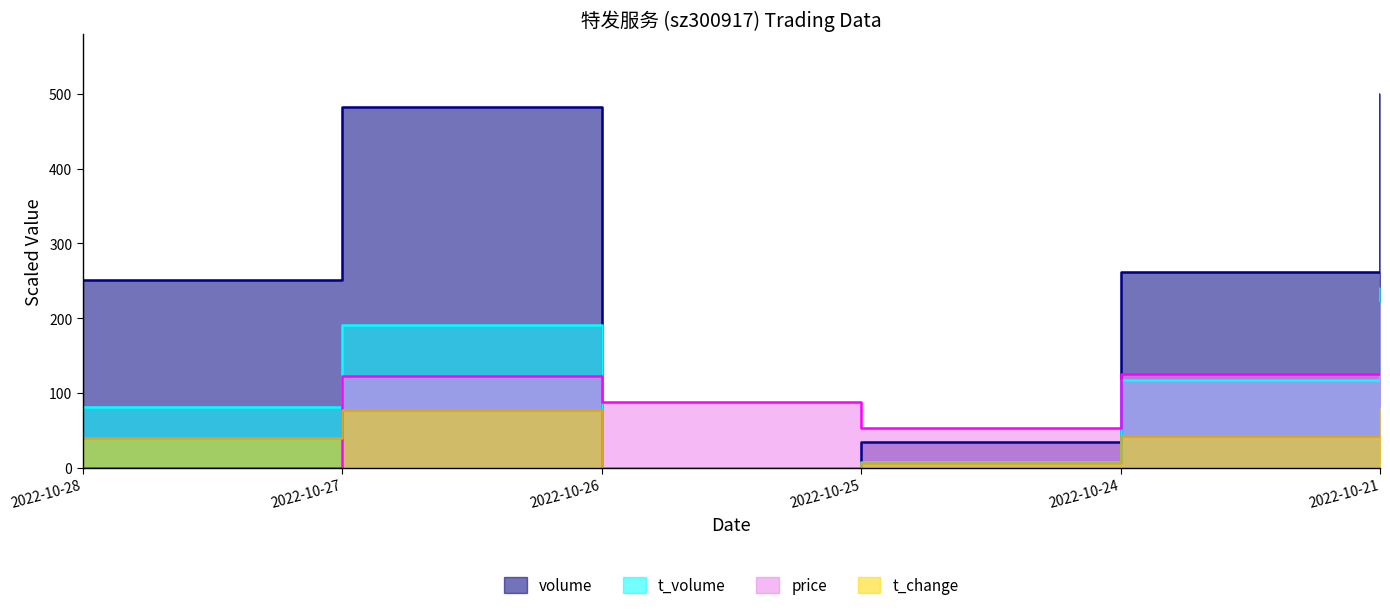

Which series has the widest spread of values?

volume